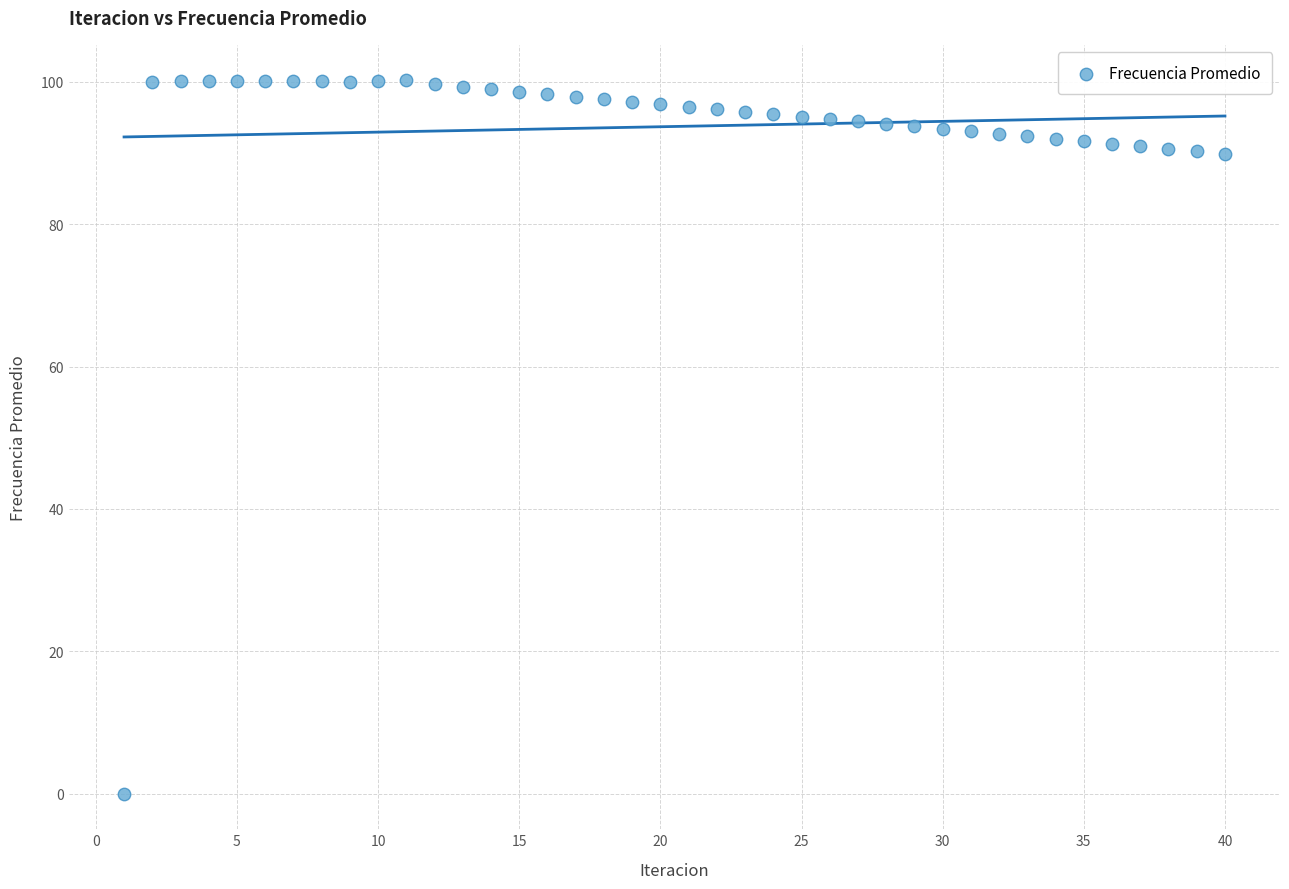

What is the range of Y values (max minus min)?

100.2